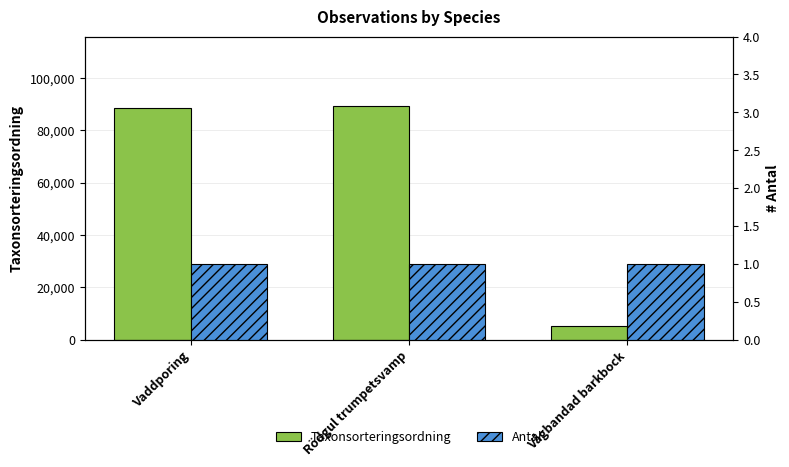

True or false: Antal has a value of 1 at Vågbandad barkbock.

True